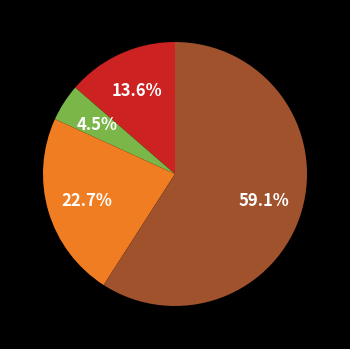

Does any single category account for the majority?

Yes